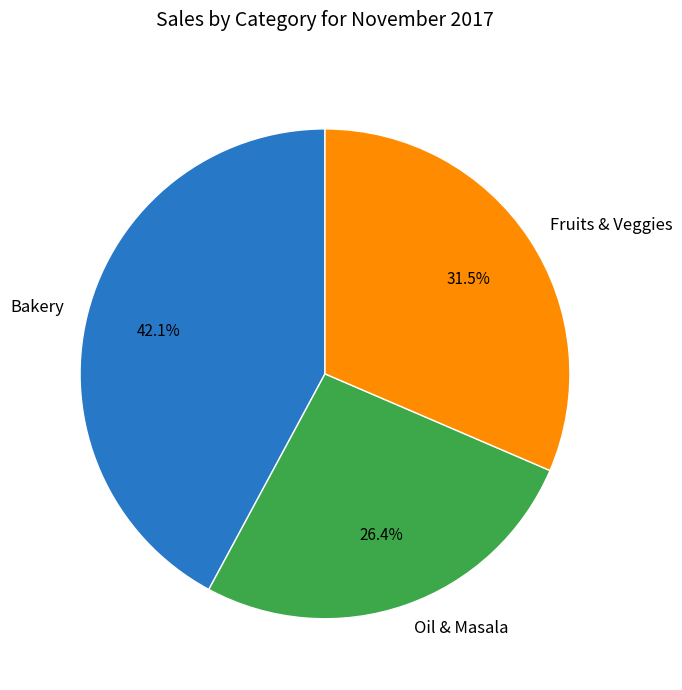

How many segments does this pie chart have?

3